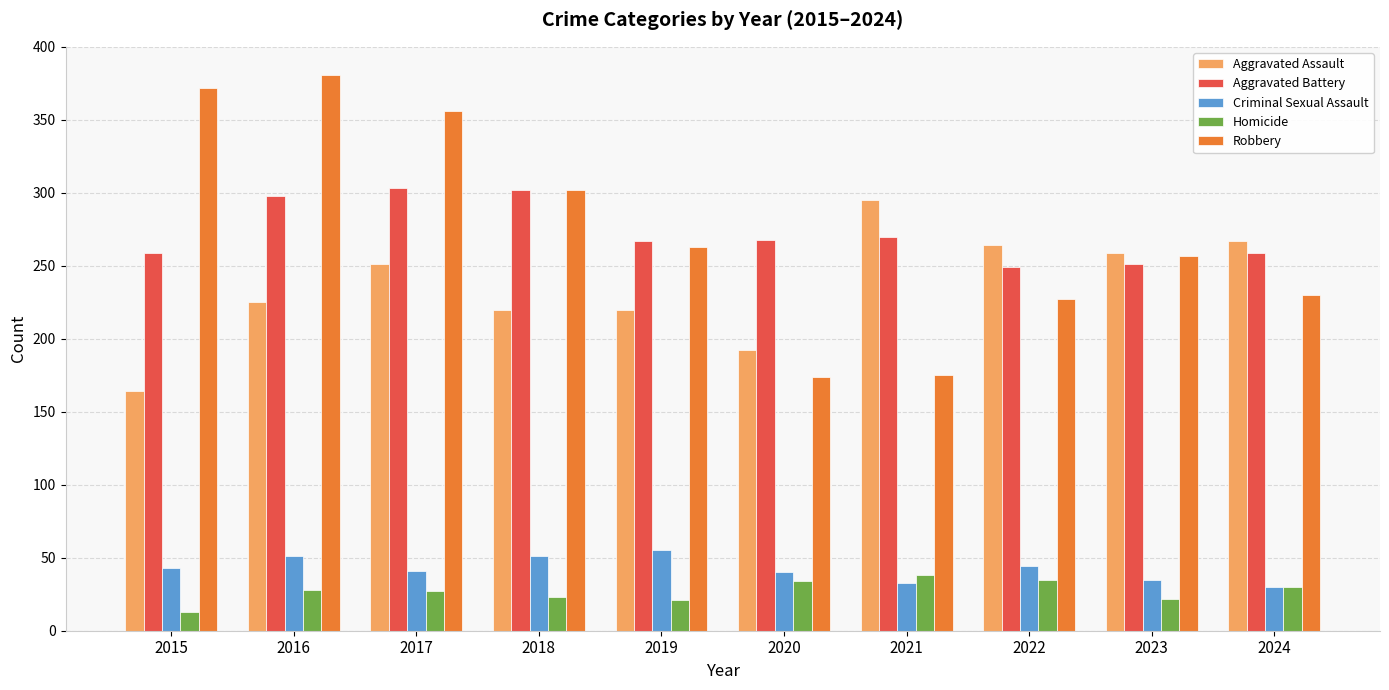

What is the highest value of the Homicide series?

38